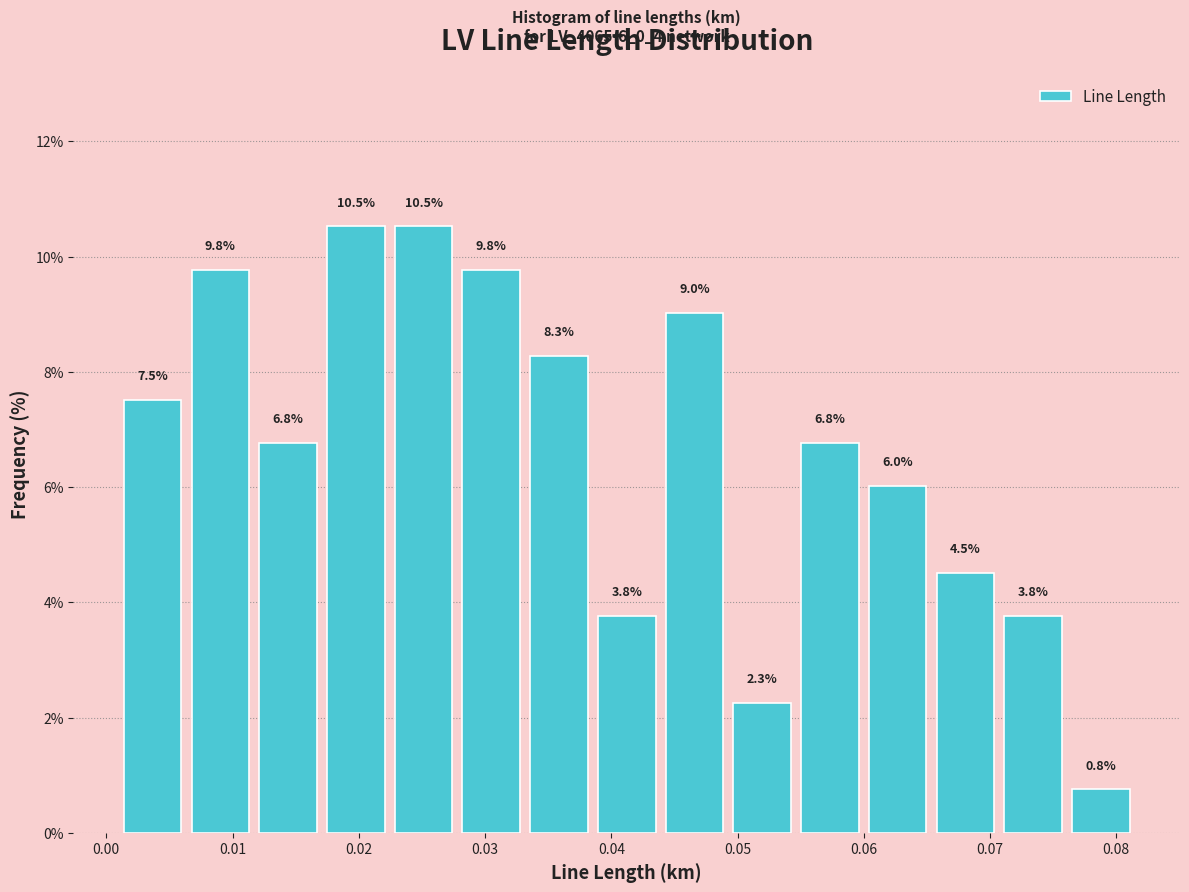

Reading left to right, list every bar in this chart as the range it spans on the x-axis followed by its height. The bar edges are not printed on the chart, so give them approximately, as read against the axis.

0.001 to 0.006: 7.5
0.006 to 0.012: 9.8
0.012 to 0.017: 6.8
0.017 to 0.022: 10.5
0.022 to 0.028: 10.5
0.028 to 0.033: 9.8
0.033 to 0.039: 8.3
0.039 to 0.044: 3.8
0.044 to 0.049: 9.0
0.049 to 0.055: 2.3
0.055 to 0.060: 6.8
0.060 to 0.065: 6.0
0.065 to 0.071: 4.5
0.071 to 0.076: 3.8
0.076 to 0.081: 0.8